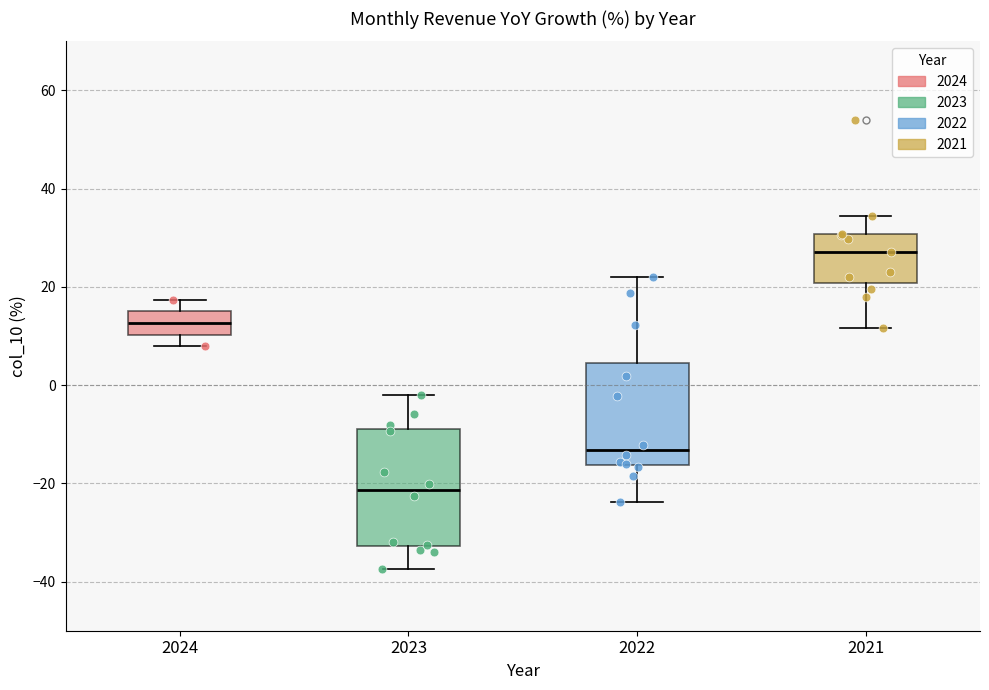

Which box has the lowest median line?

2023